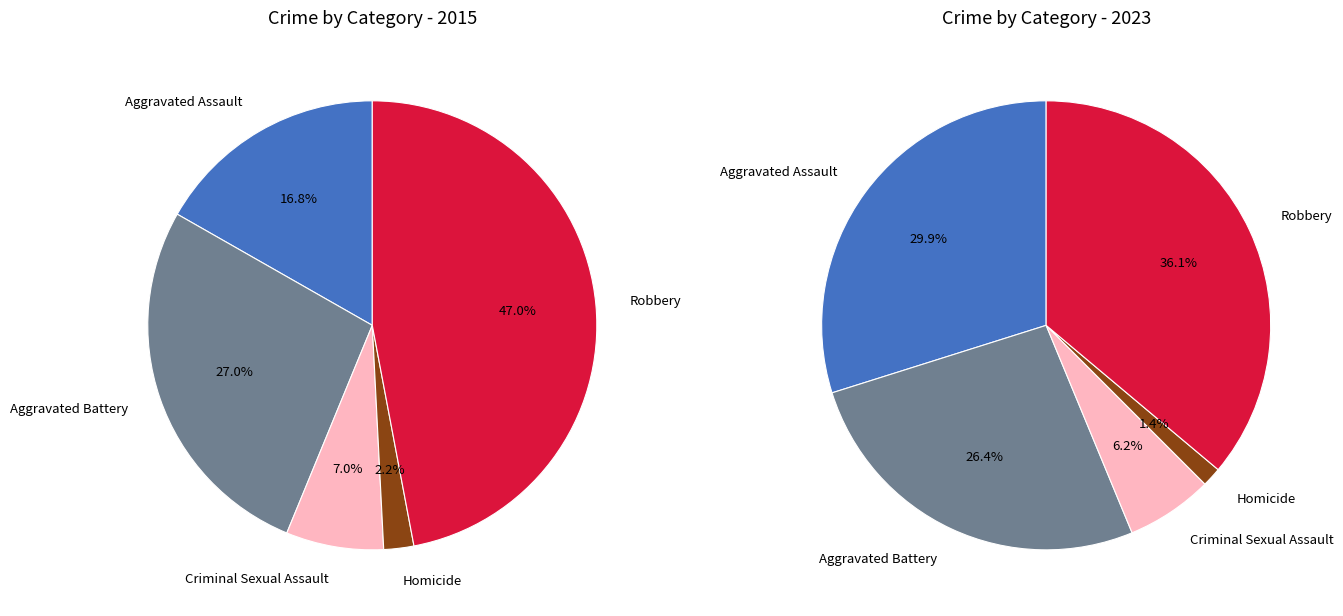

Is it true that values_2023 is 26% of the pie?

True